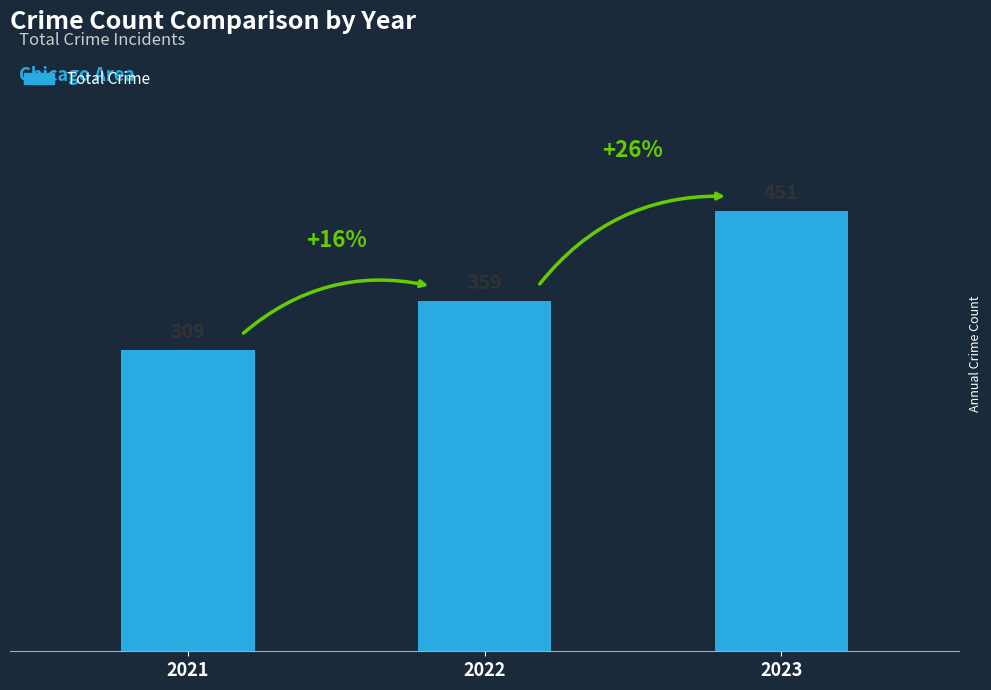

What is the minimum value shown in the chart?

309